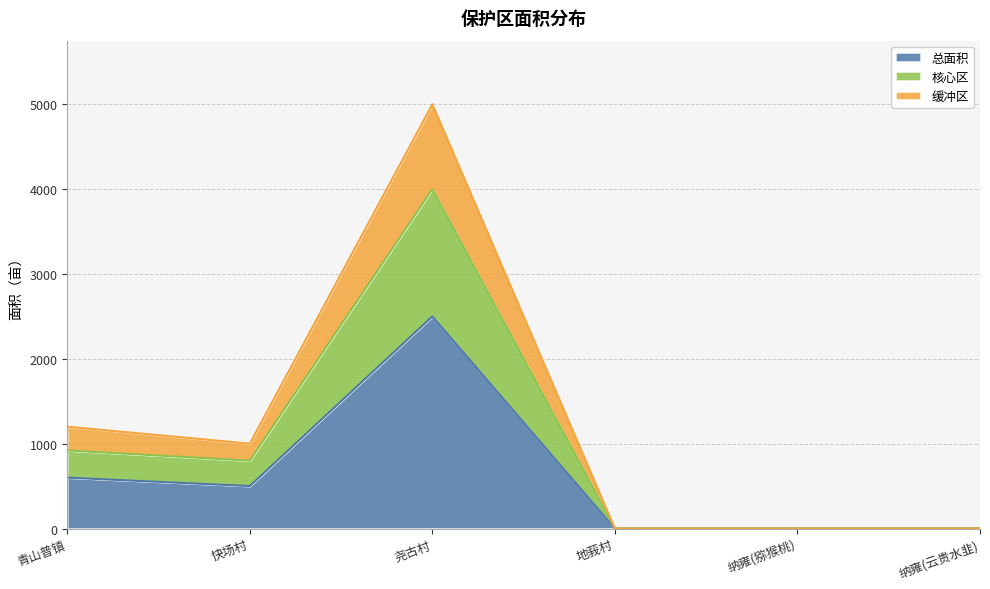

Where is the first local maximum for 总面积?

尧古村